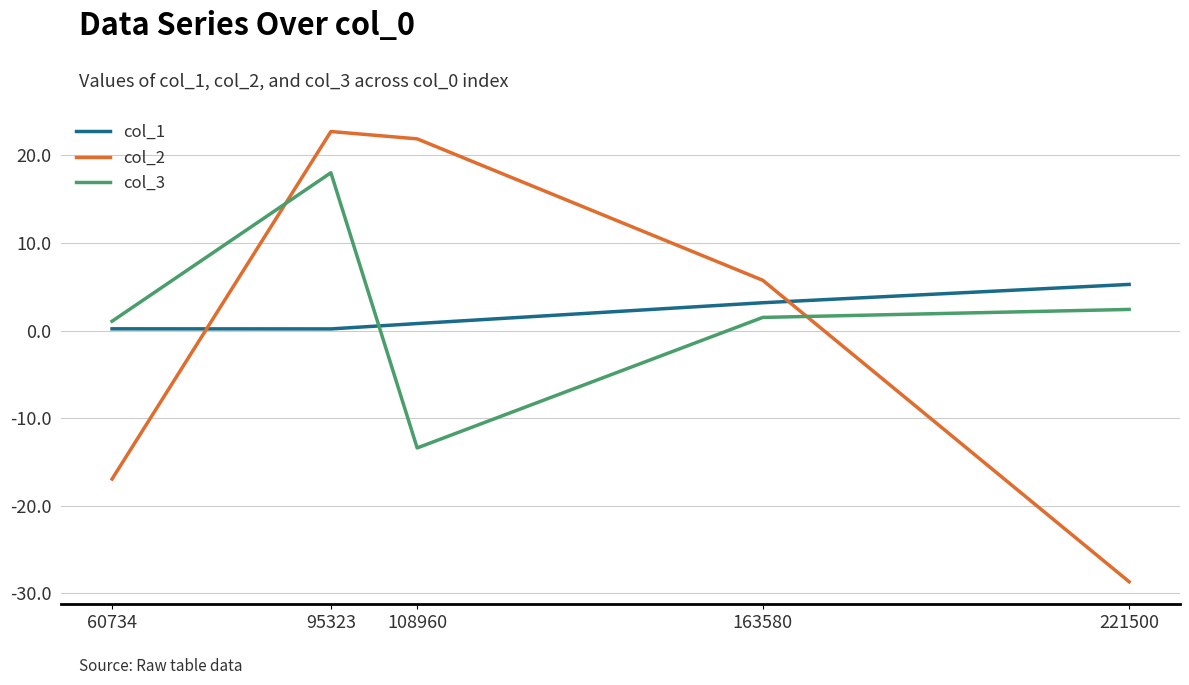

What are all the series names shown in the legend?

col_1, col_2, col_3